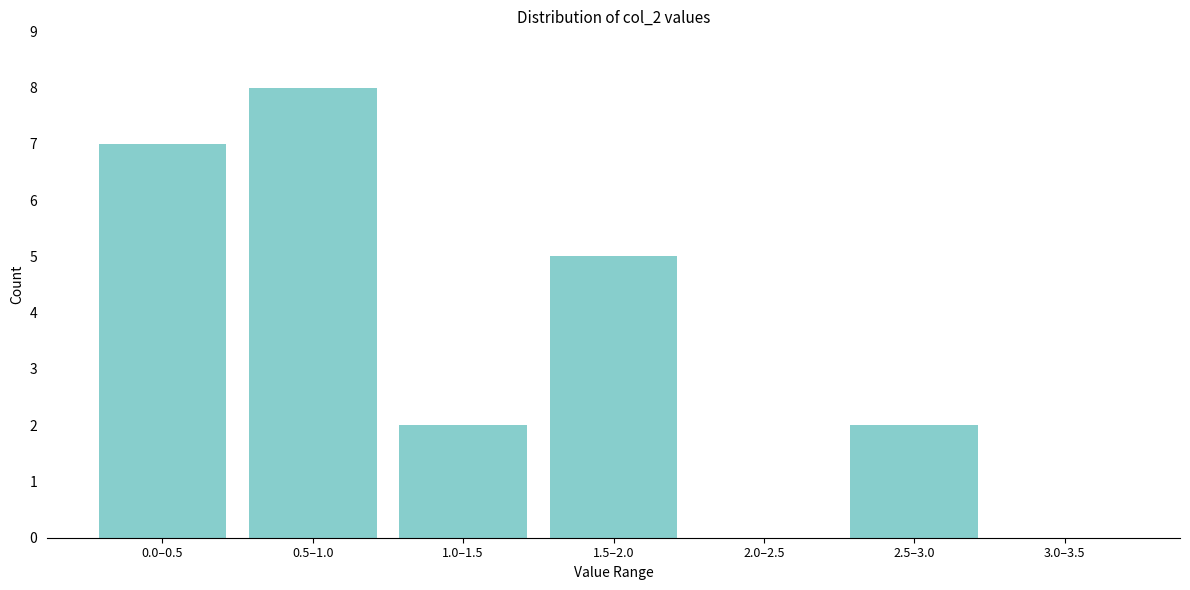

Reading right to left, transcribe all the data shown in this chart.

3.0–3.5=0	2.5–3.0=2	2.0–2.5=0	1.5–2.0=5	1.0–1.5=2	0.5–1.0=8	0.0–0.5=7